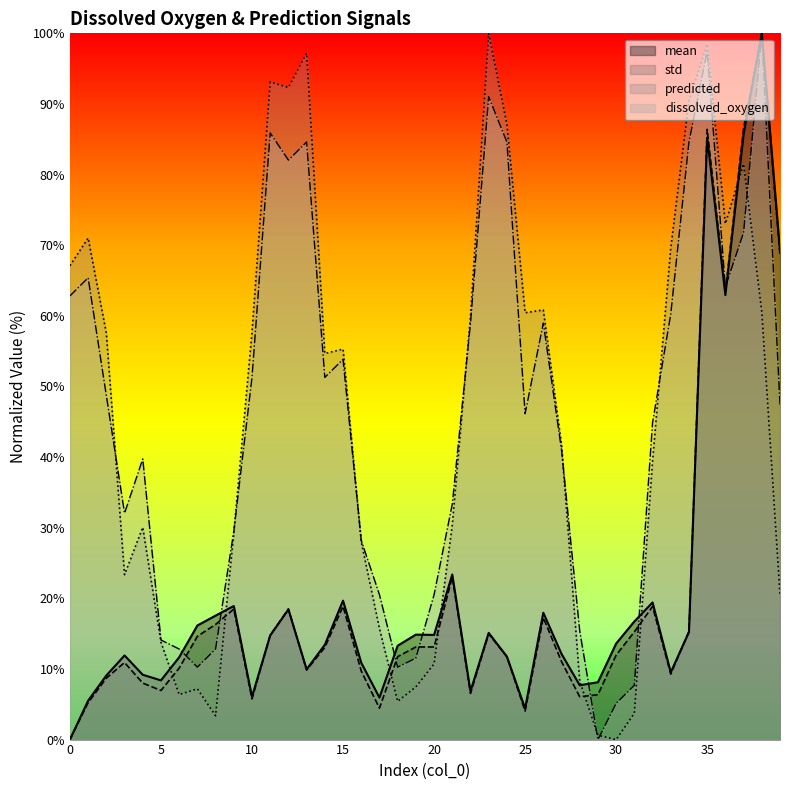

Rank the series by their maximum value, from highest to lowest.

mean, std, predicted, dissolved_oxygen